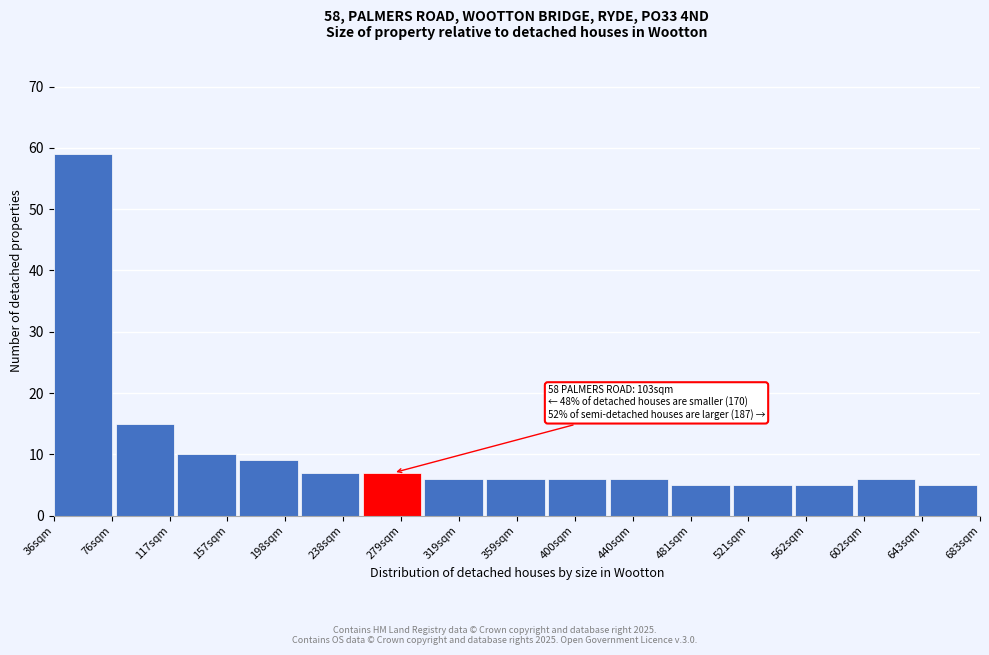

Reading left to right, transcribe all the data shown in this chart.

76sqm=59	117sqm=15	157sqm=10	198sqm=9	238sqm=7	279sqm=7	319sqm=6	359sqm=6	400sqm=6	440sqm=6	481sqm=5	521sqm=5	562sqm=5	602sqm=6	643sqm=5